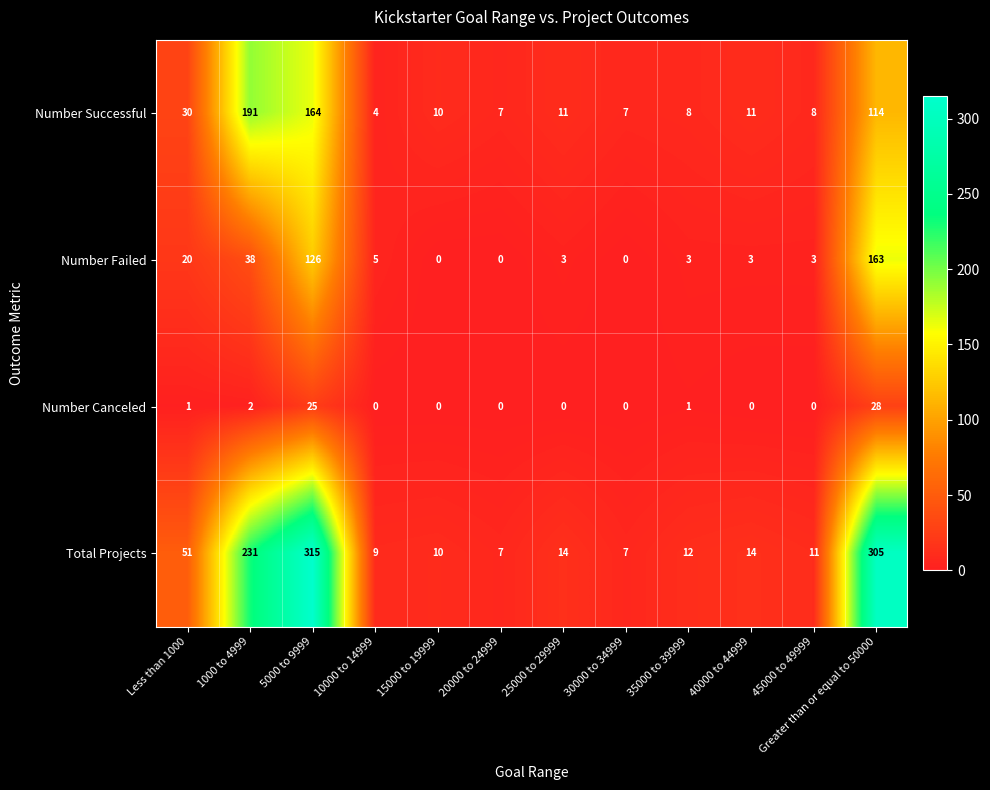

How many values in the Number Failed series are below 3?

3